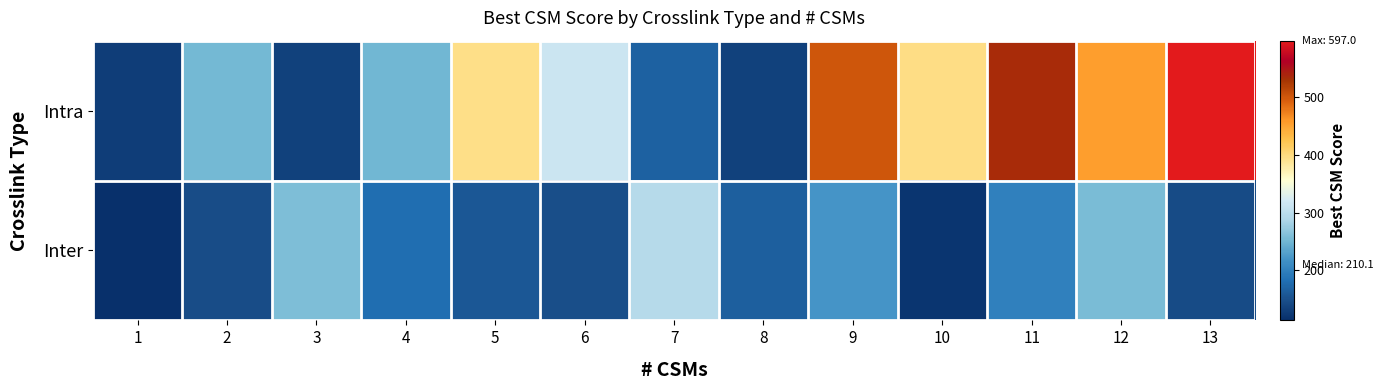

What is the maximum value shown in the chart?

597.0